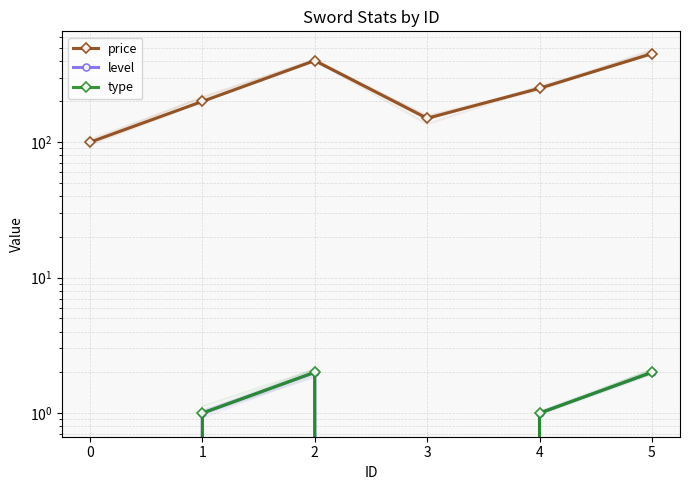

How many values in the price series exceed 250?

2